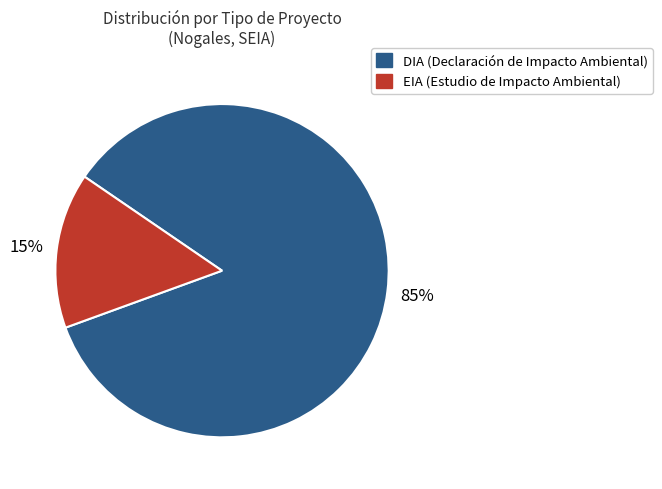

Approximately how many times larger is the value at EIA compared to DIA?

0.2